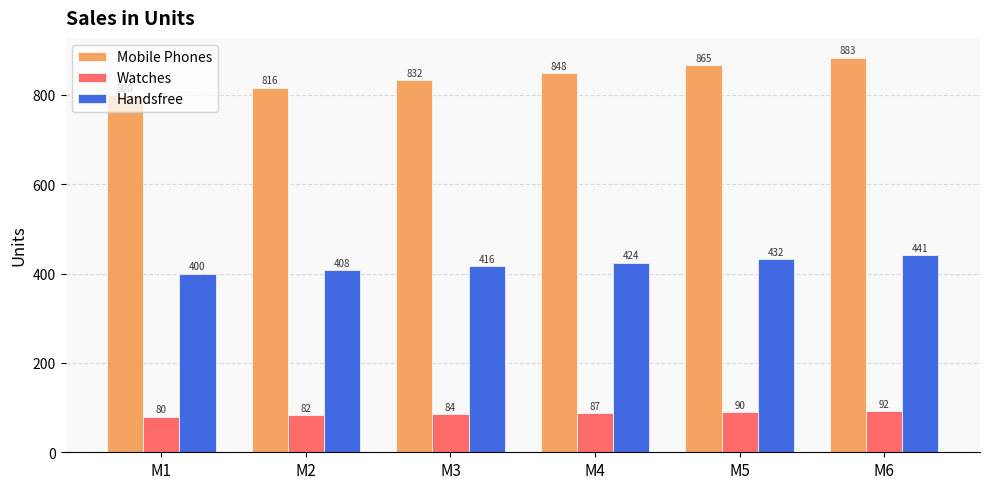

What is the sum of the Watches values at M1 and M2?

162.4